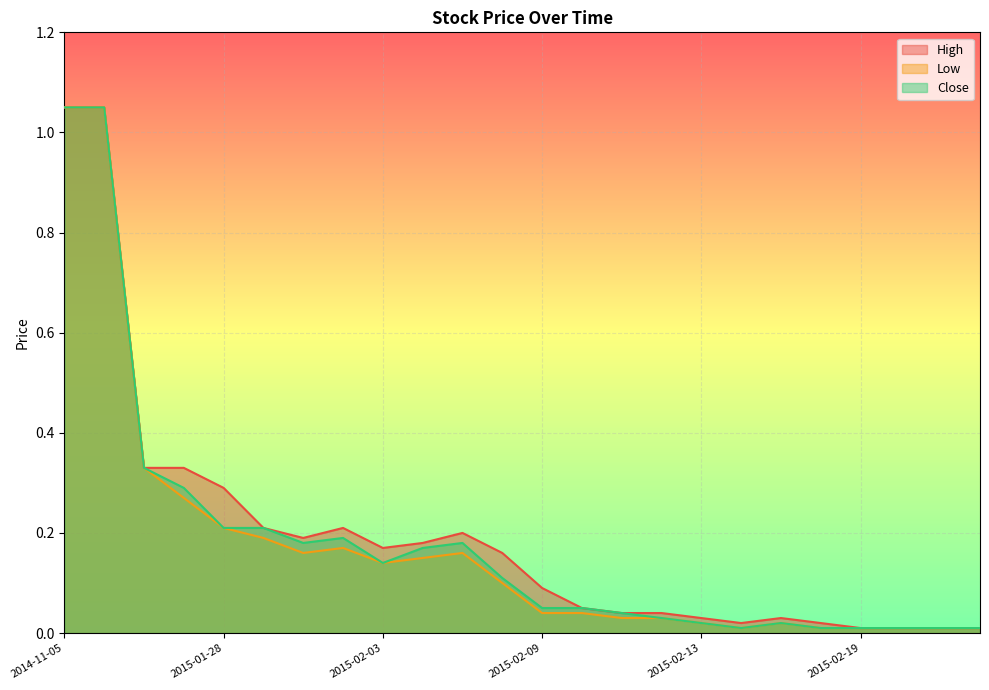

Is the value of Close at 2015-02-12 greater than the value of High at 2015-02-12?

No